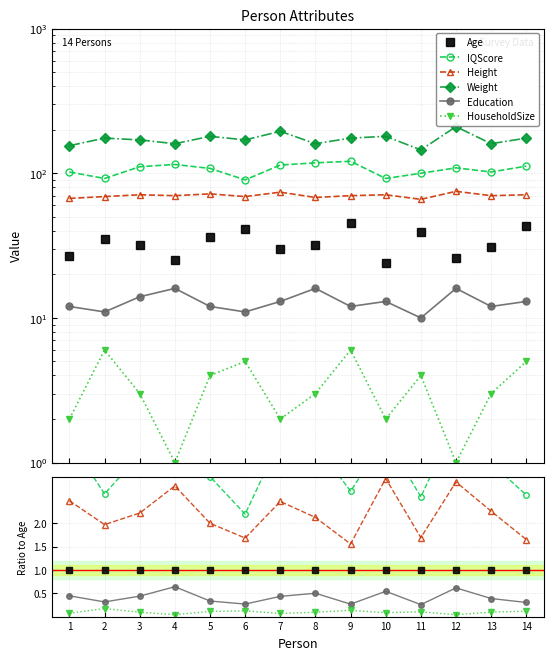

Which series has the largest total across all categories?

Weight